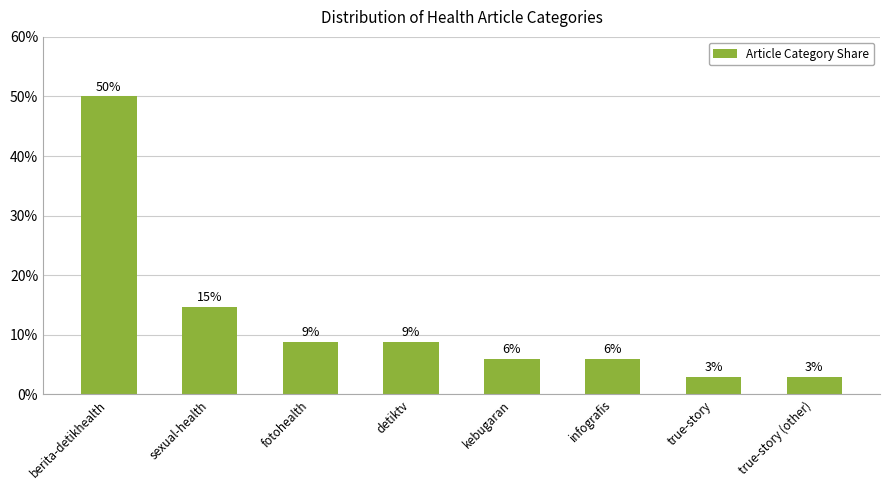

How many bars are there in total?

8